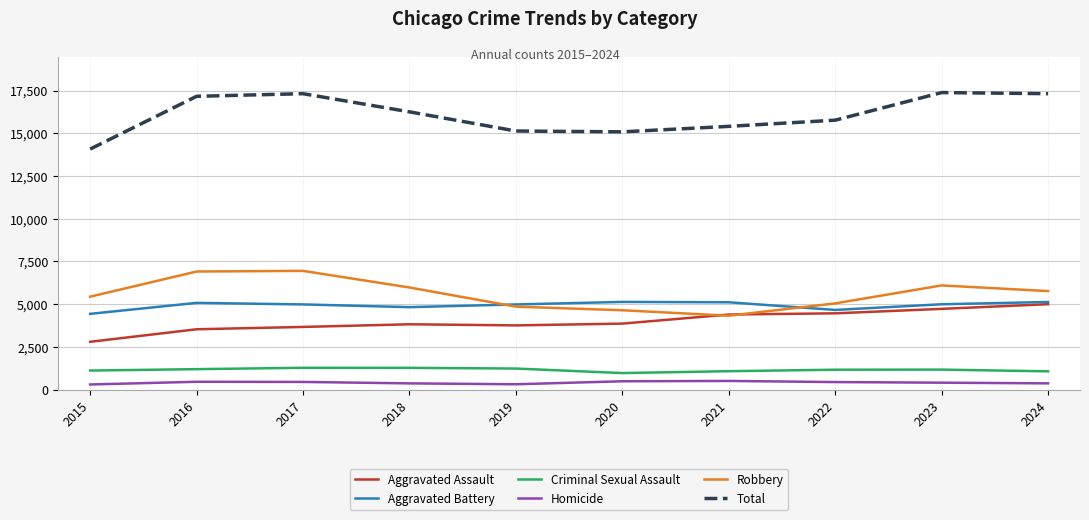

True or false: Criminal Sexual Assault and Aggravated Assault cross at least once.

False